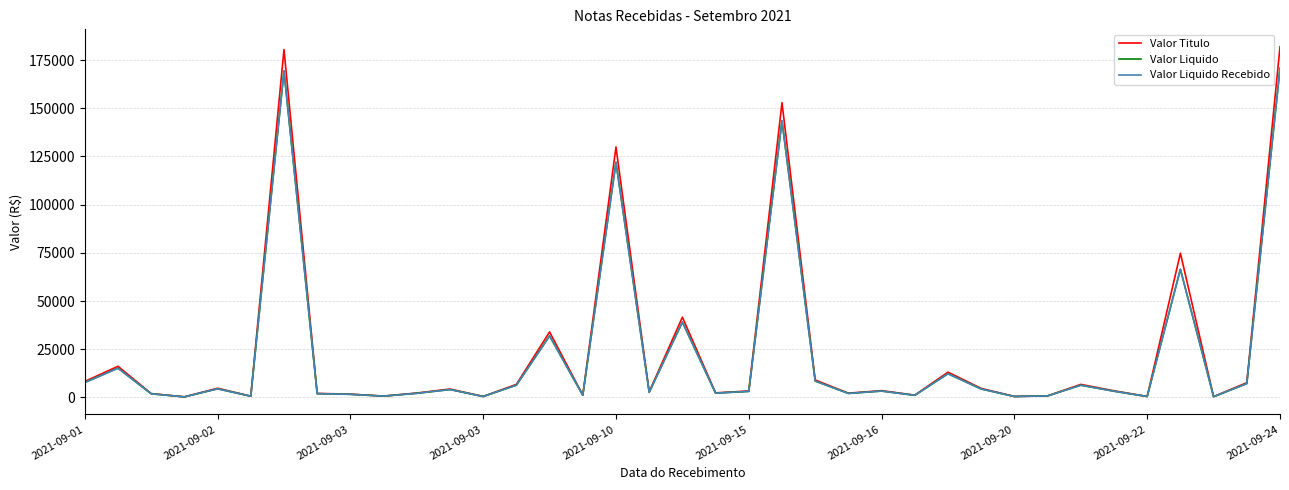

Which series has the widest spread of values?

Valor Titulo